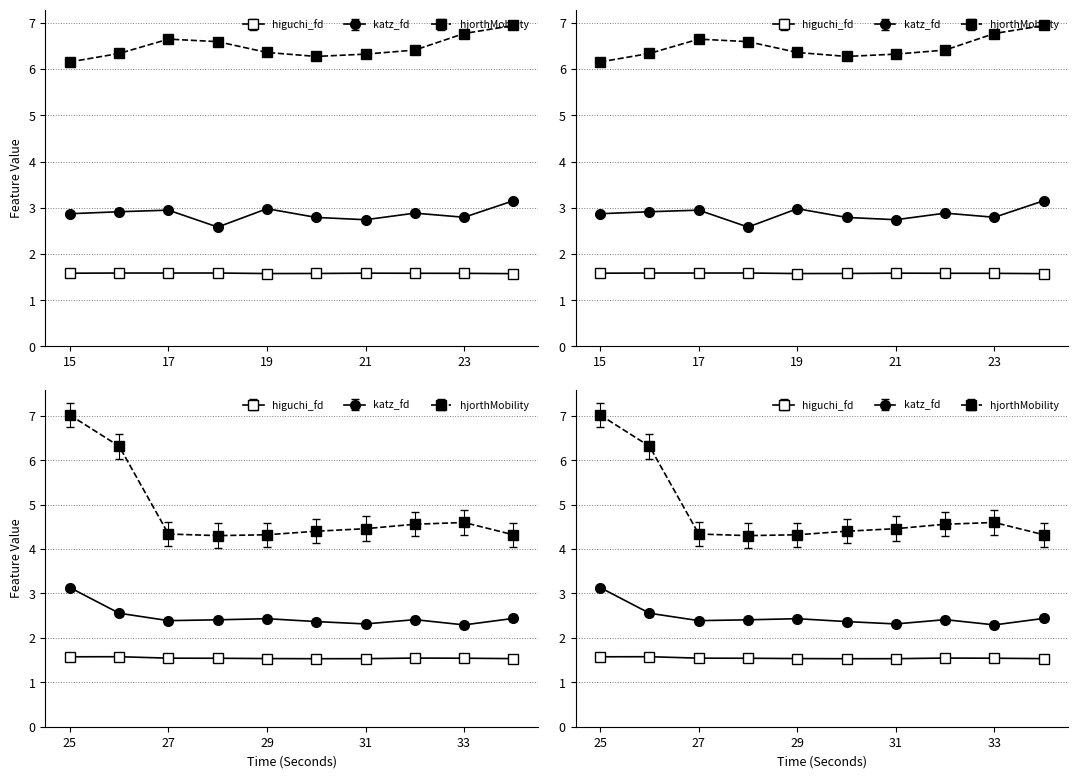

Reading left to right, transcribe all the data shown in this chart.

higuchi_fd_EEG: 15=1.6	16=1.6	17=1.6	18=1.6	19=1.6	20=1.6	21=1.6	22=1.6	23=1.6	24=1.6	25=1.6	26=1.6	27=1.5	28=1.5	29=1.5	30=1.5	31=1.5	32=1.5	33=1.5	34=1.5
katz_fd_EEG: 15=2.9	16=2.9	17=2.9	18=2.6	19=3.0	20=2.8	21=2.7	22=2.9	23=2.8	24=3.2	25=3.1	26=2.6	27=2.4	28=2.4	29=2.4	30=2.4	31=2.3	32=2.4	33=2.3	34=2.4
hjorthMobility_EEG: 15=6.2	16=6.3	17=6.6	18=6.6	19=6.4	20=6.3	21=6.3	22=6.4	23=6.8	24=6.9	25=7.0	26=6.3	27=4.3	28=4.3	29=4.3	30=4.4	31=4.5	32=4.6	33=4.6	34=4.3